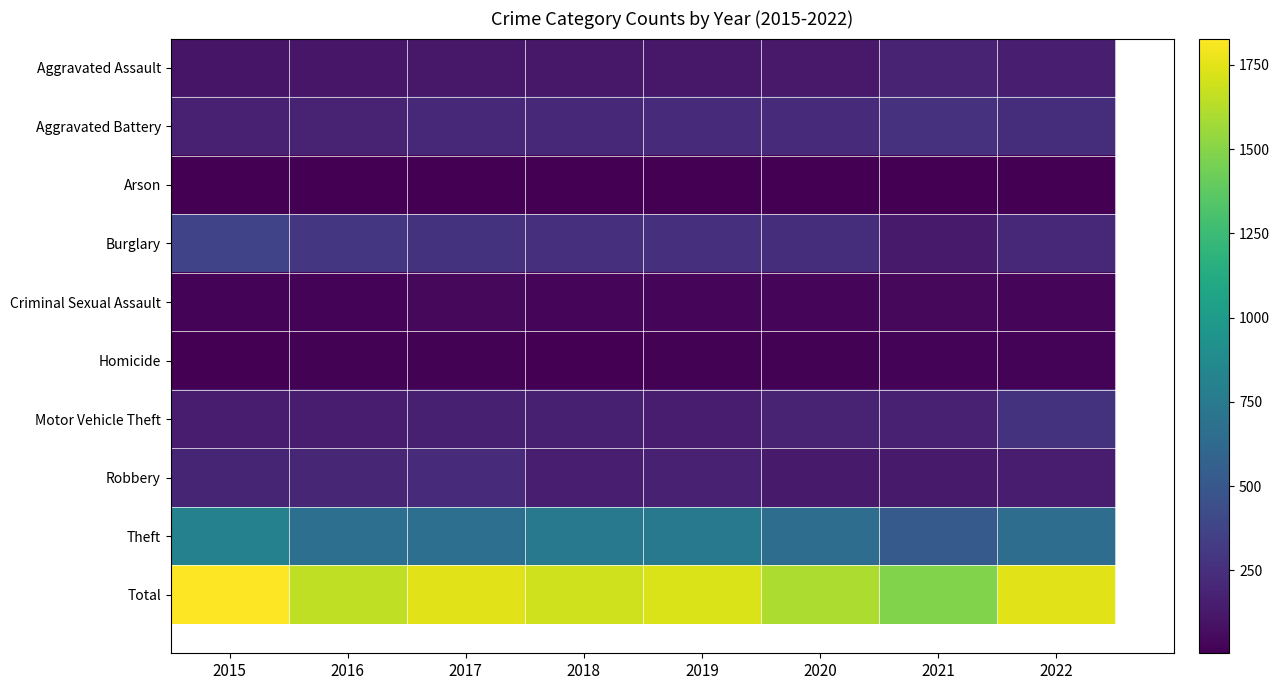

Which series has the largest range (max minus min)?

Total